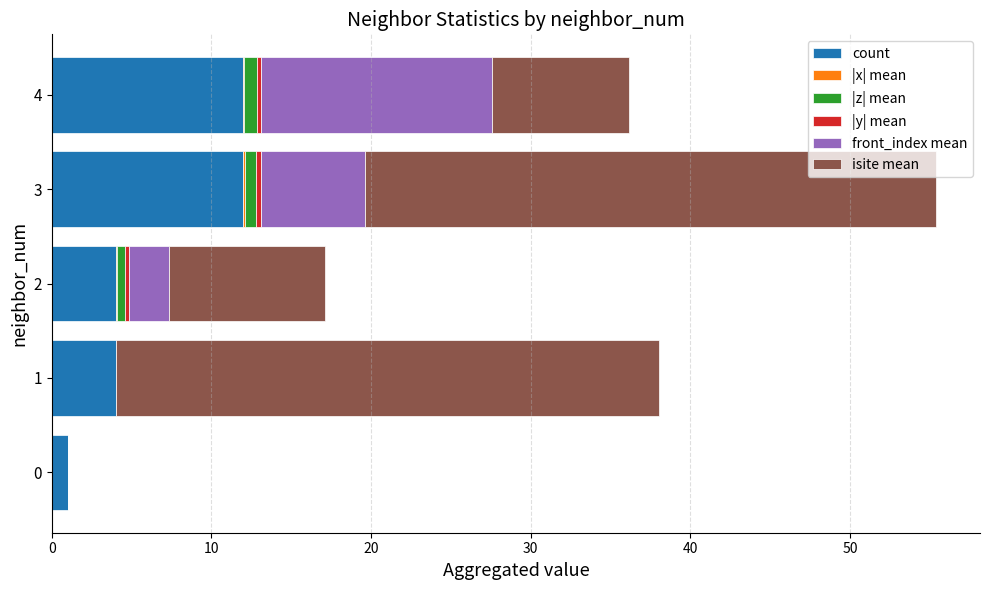

What is the sum of all count values?

33.0